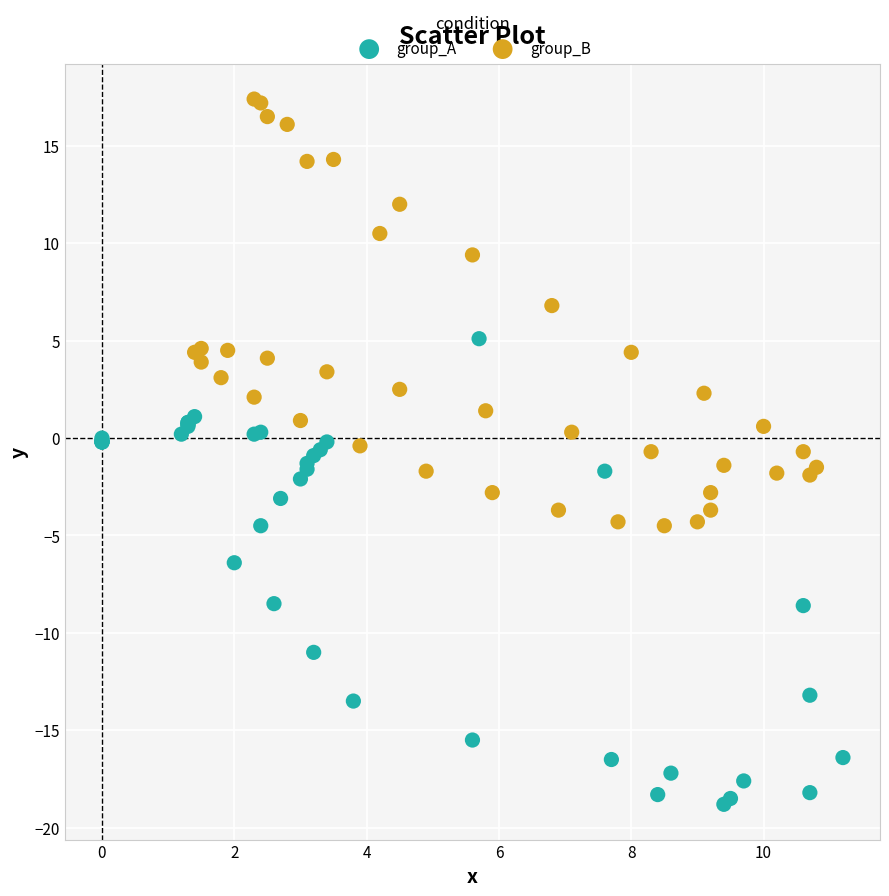

Which series contains the lowest Y value?

group_A